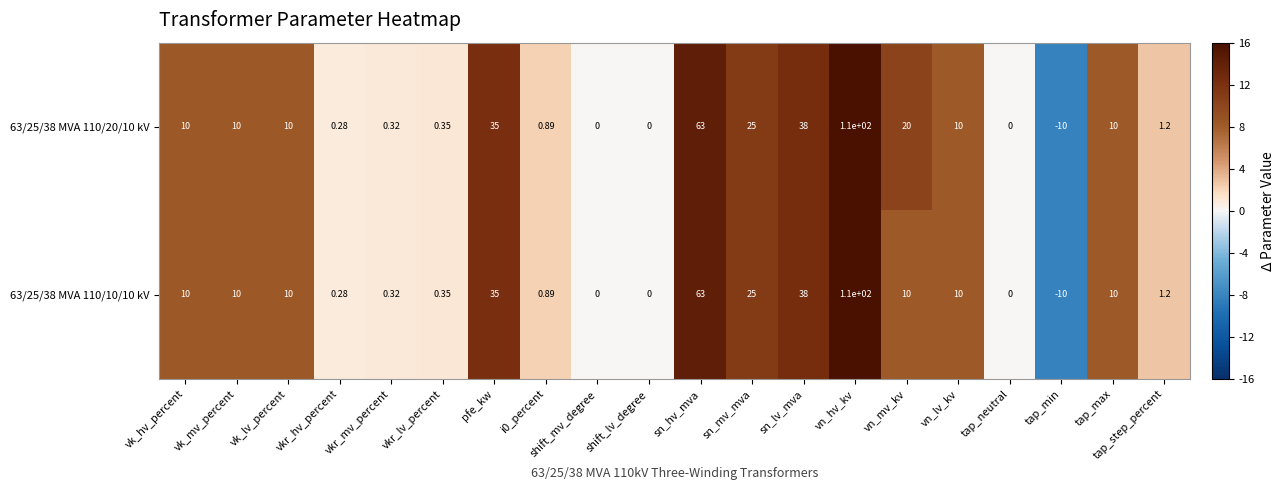

At which category is the sum across all series the highest?

vn_hv_kv